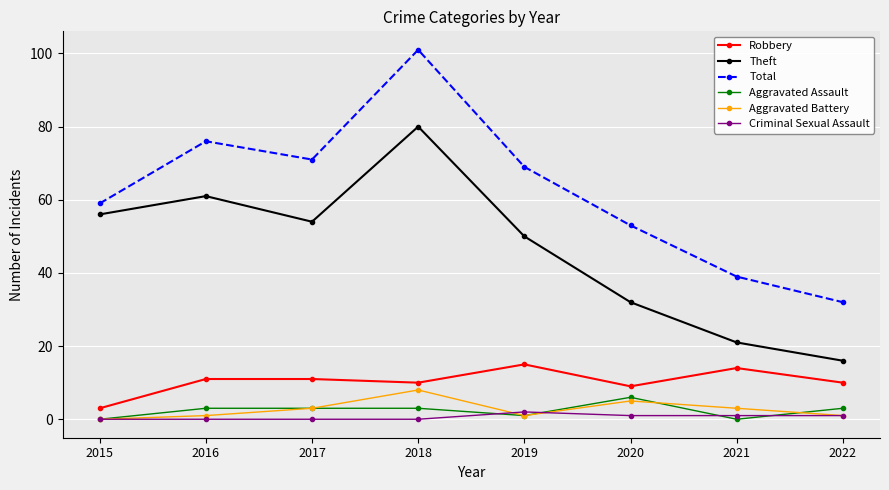

At which label does Robbery reach its minimum?

2015